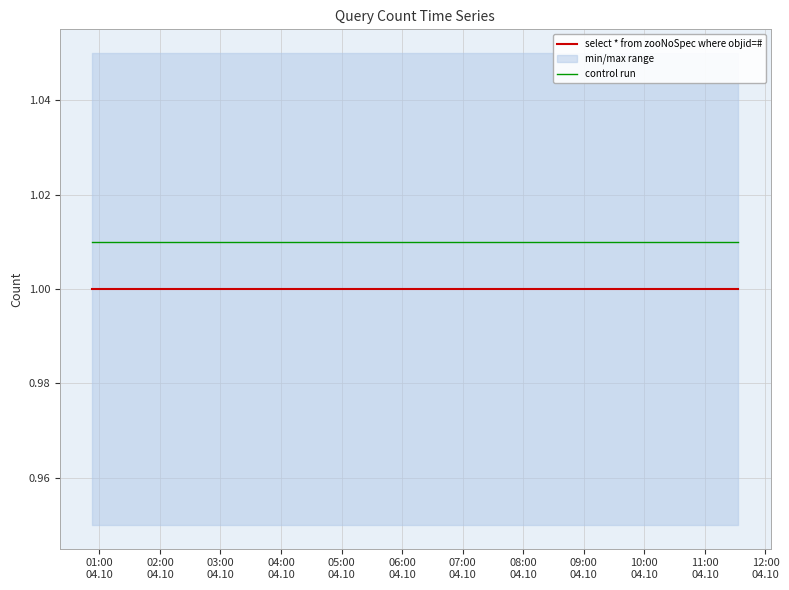

Where is control run nearest to the value 1?

01:00
04.10